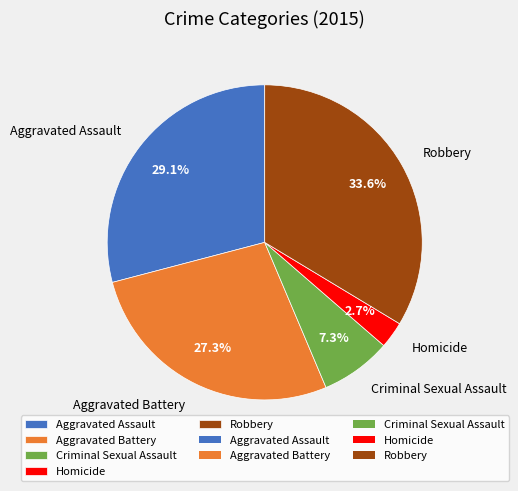

What is the smallest slice in the pie chart?

Homicide